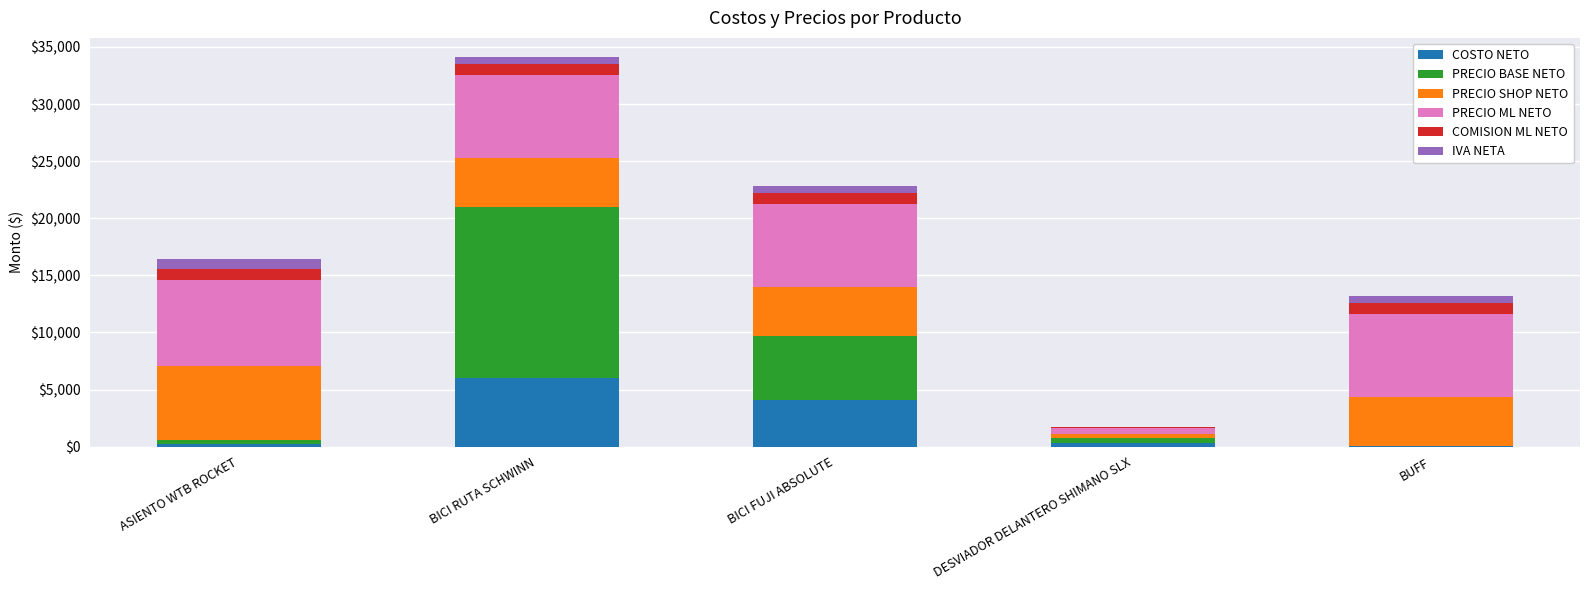

Which category has the highest value in the COSTO NETO series?

BICI RUTA SCHWINN